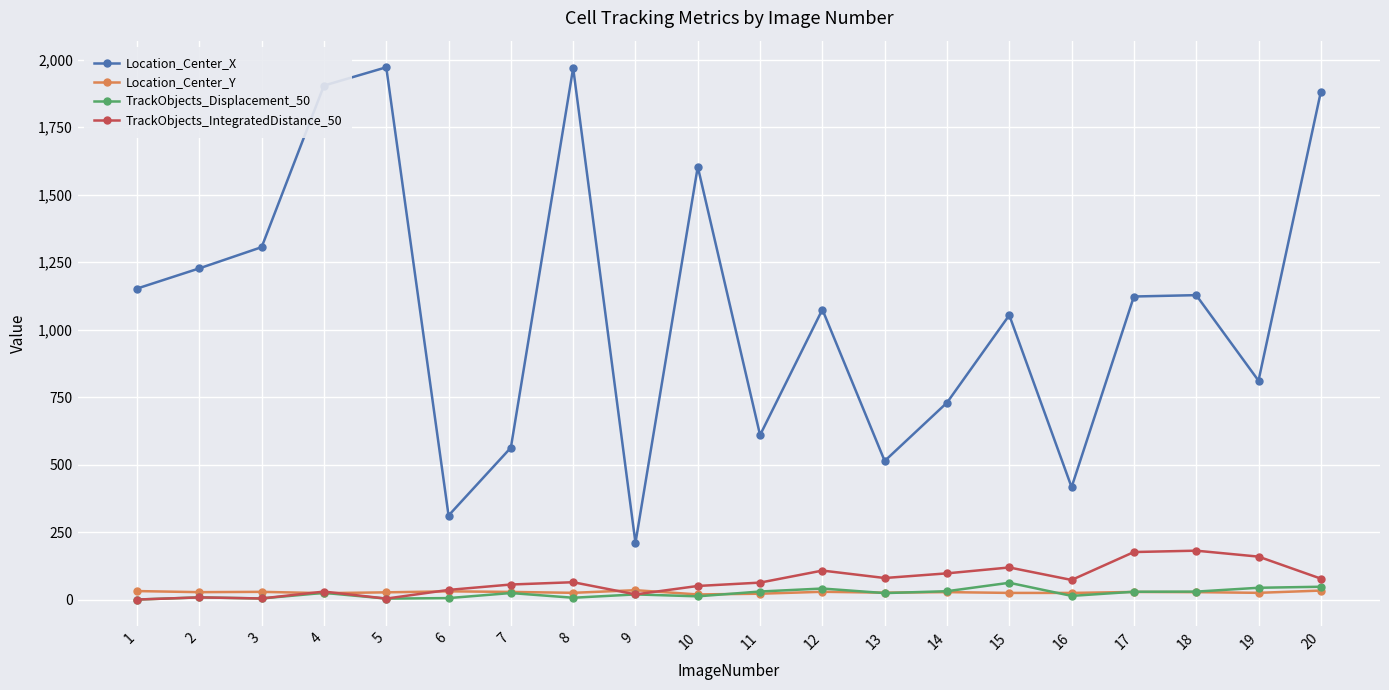

What is the value of the TrackObjects_Displacement_50 point at the 10th from the left?

11.9